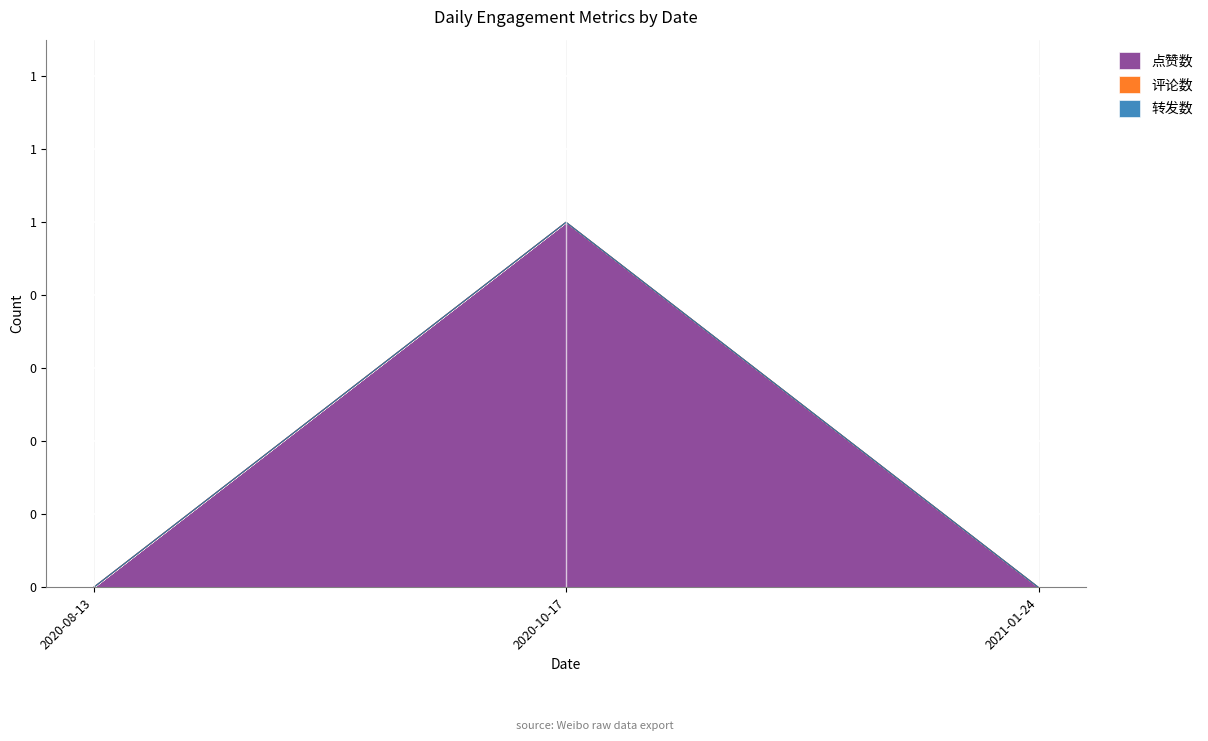

What value does the 点赞数 series have at 2020-10-17?

1